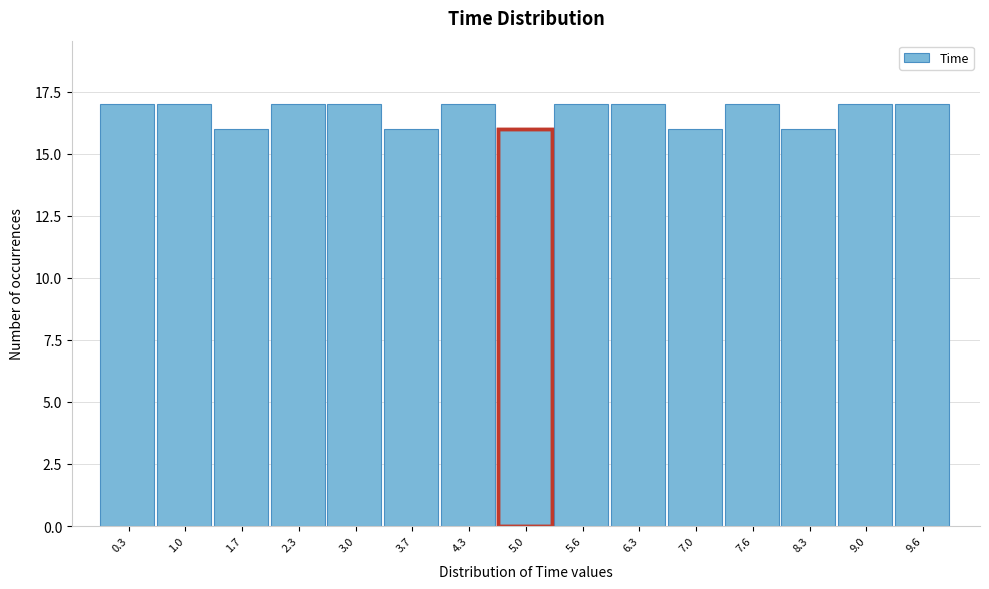

Reading left to right, list every bar in this chart as the range it spans on the x-axis followed by its height. Neither the bar edges nor the heights are printed on the chart, so give them approximately, as read against the axes.

0.0 to 0.7: 17
0.7 to 1.3: 17
1.3 to 2.0: 16
2.0 to 2.7: 17
2.7 to 3.3: 17
3.3 to 4.0: 16
4.0 to 4.6: 17
4.6 to 5.3: 16
5.3 to 6.0: 17
6.0 to 6.6: 17
6.6 to 7.3: 16
7.3 to 8.0: 17
8.0 to 8.6: 16
8.6 to 9.3: 17
9.3 to 10.0: 17